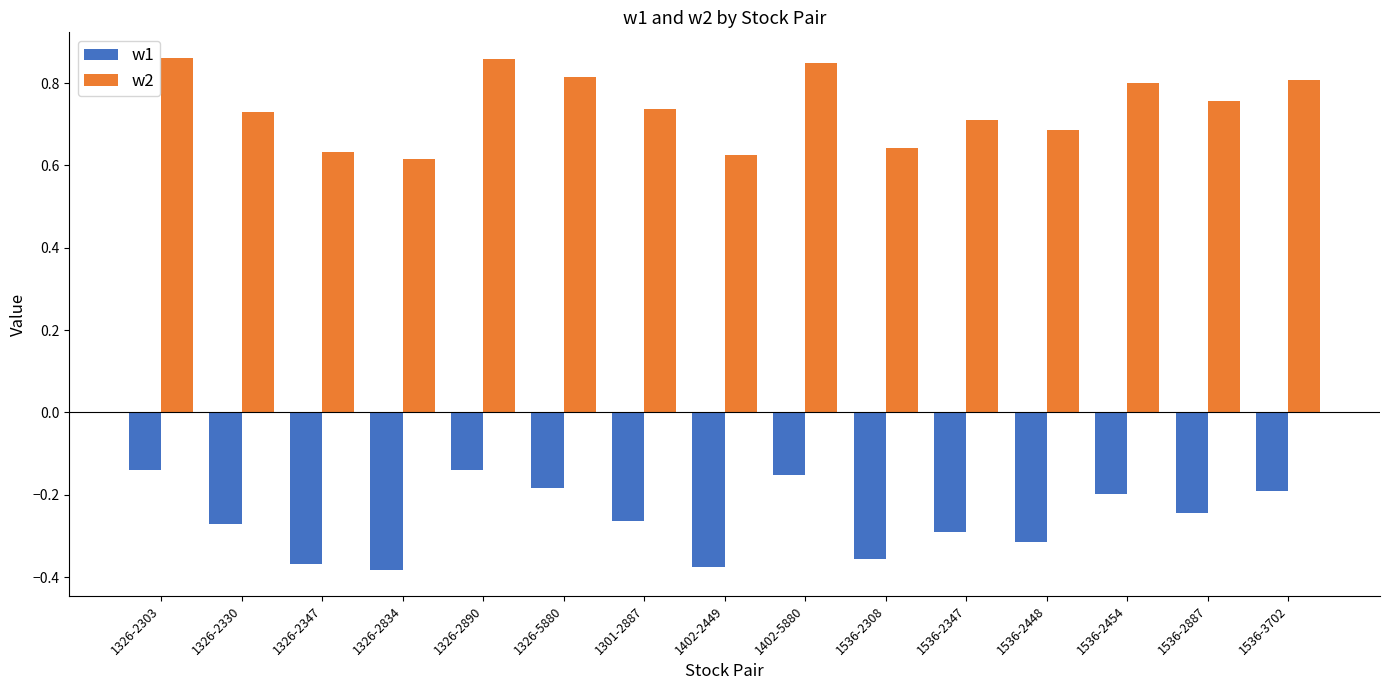

What is the total value across all series at 1536-2887?

0.5